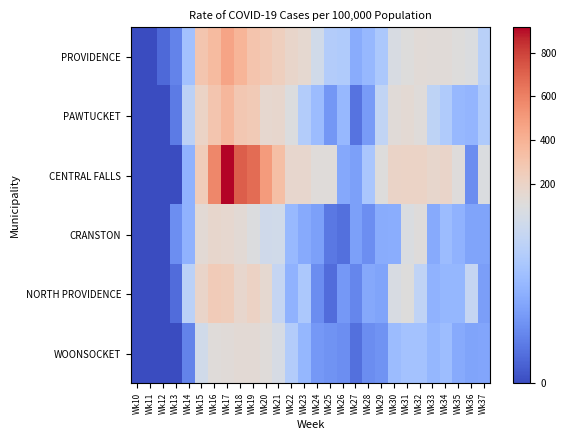

Which series has the largest total across all categories?

CENTRAL FALLS